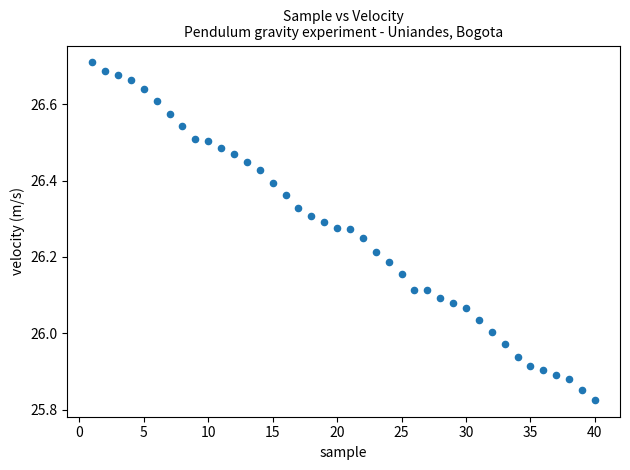

What is the range of Y values (max minus min)?

0.9